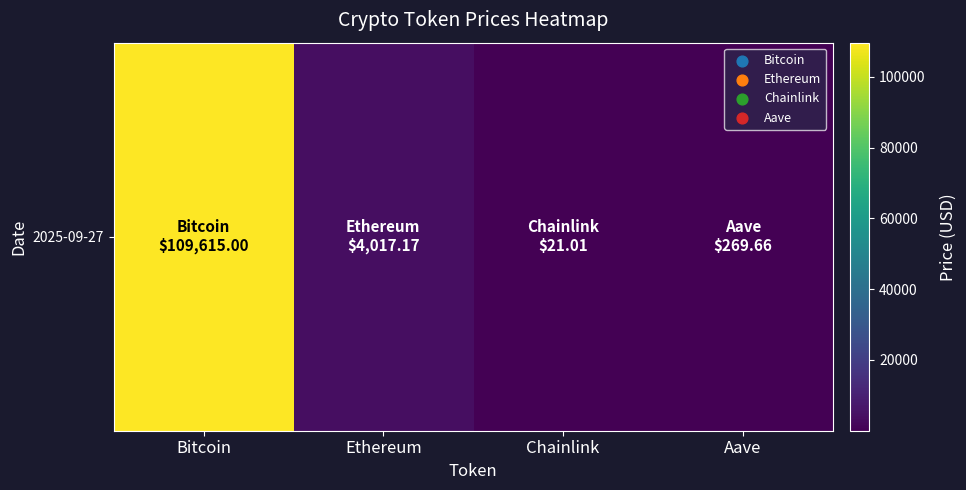

What is the sum of the values at Bitcoin and Chainlink?

109636.0